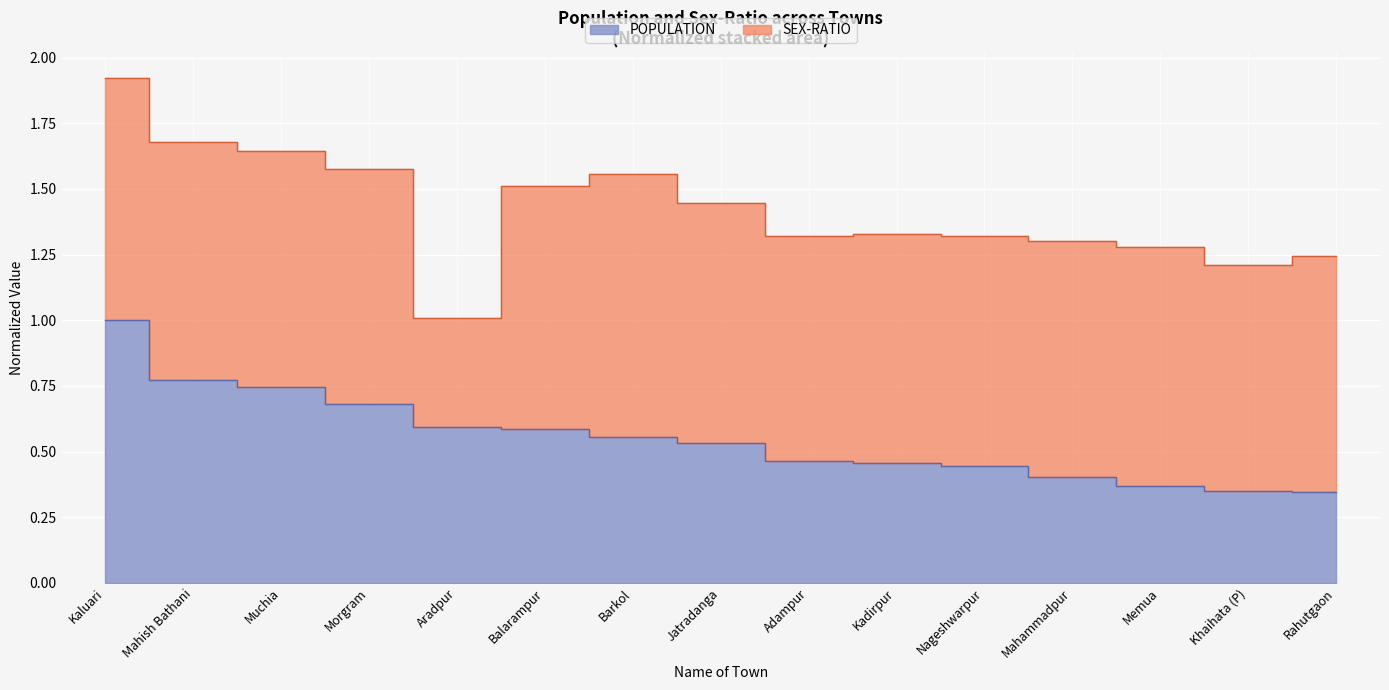

How many values are between 0 and 1?

15